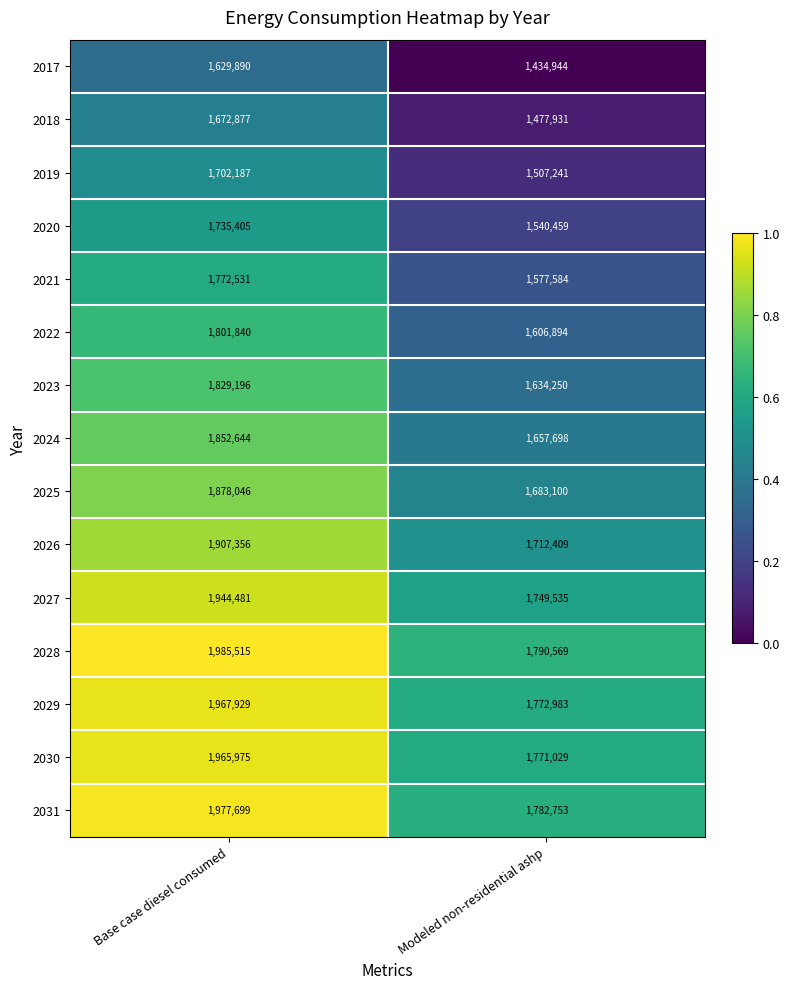

List the series in order of their peak value, highest first.

2028, 2031, 2029, 2030, 2027, 2026, 2025, 2024, 2023, 2022, 2021, 2020, 2019, 2018, 2017